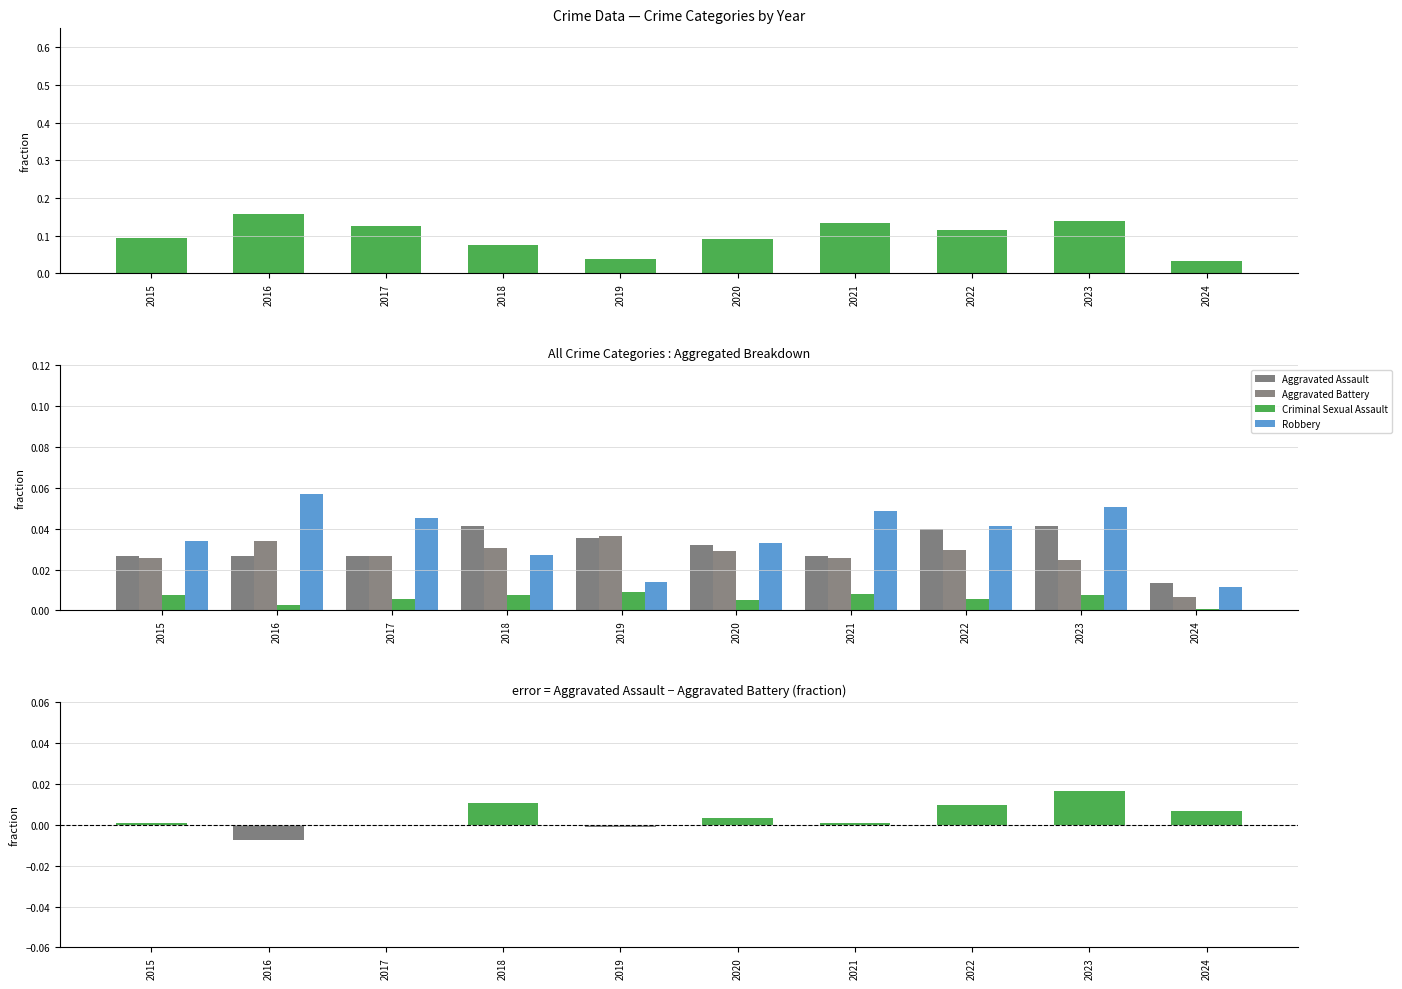

The Assault − Battery series shows -0.0 at 2019. True or false?

True